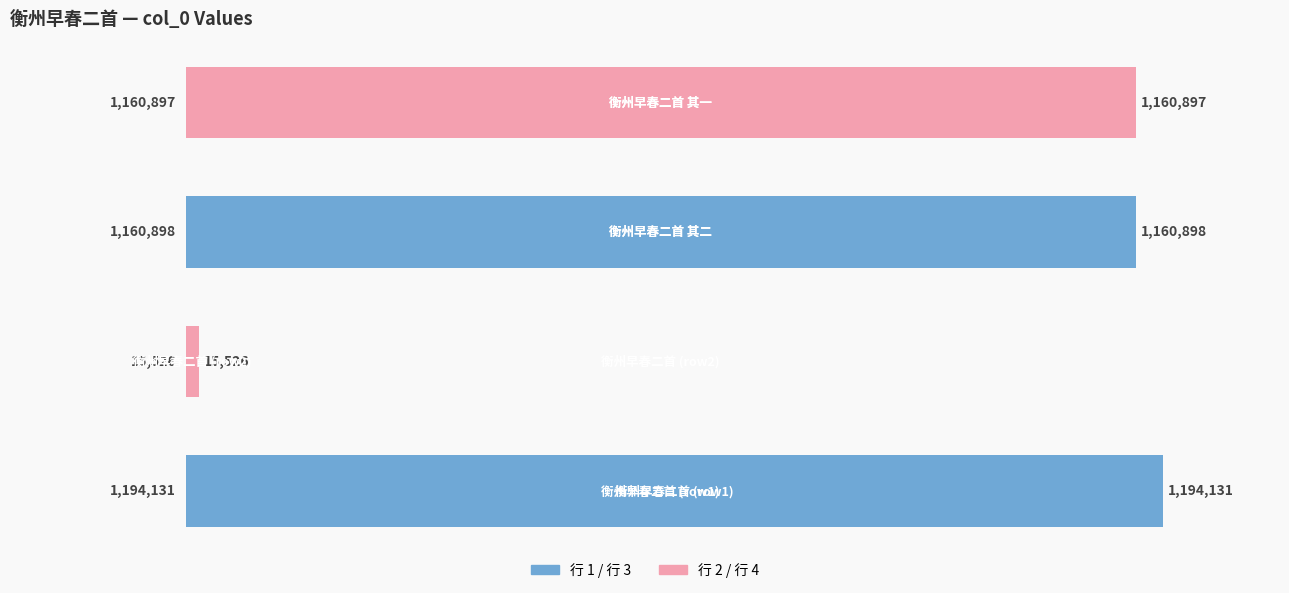

Are the bars horizontal?

Yes